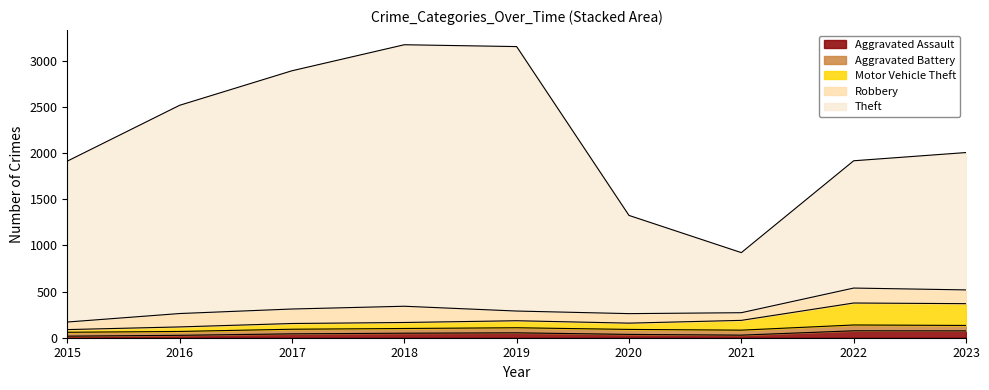

Does the chart have visible grid lines?

No